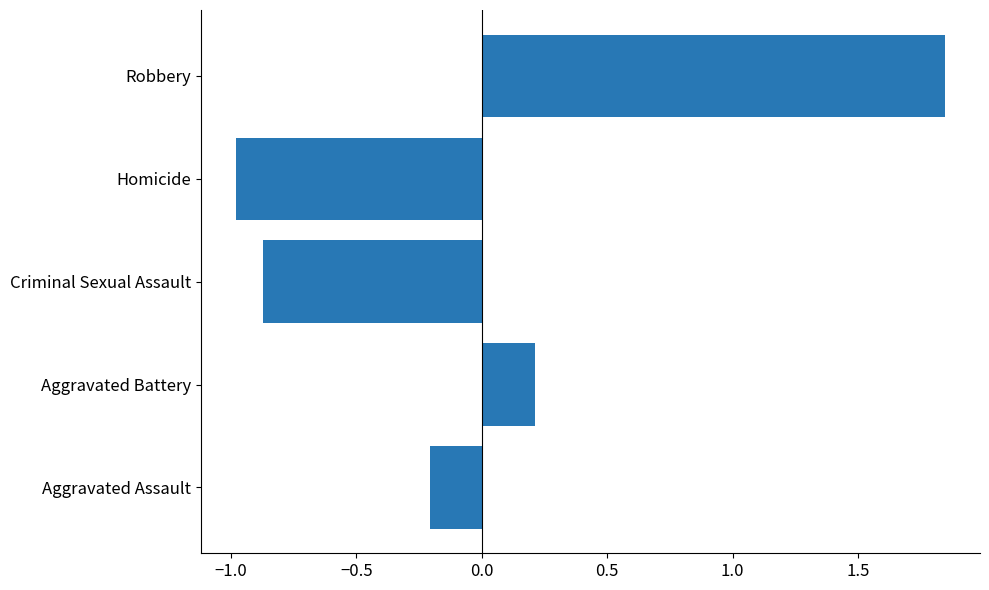

Between Robbery and Criminal Sexual Assault, which is larger?

Robbery